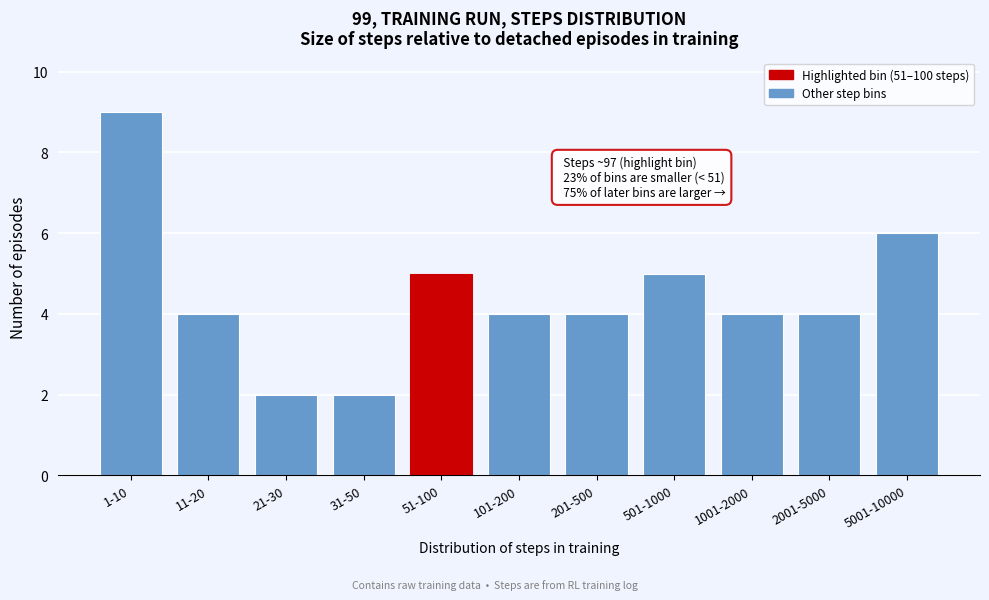

Reading left to right, what are all the values shown in this chart?

1-10=9	11-20=4	21-30=2	31-50=2	51-100=5	101-200=4	201-500=4	501-1000=5	1001-2000=4	2001-5000=4	5001-10000=6